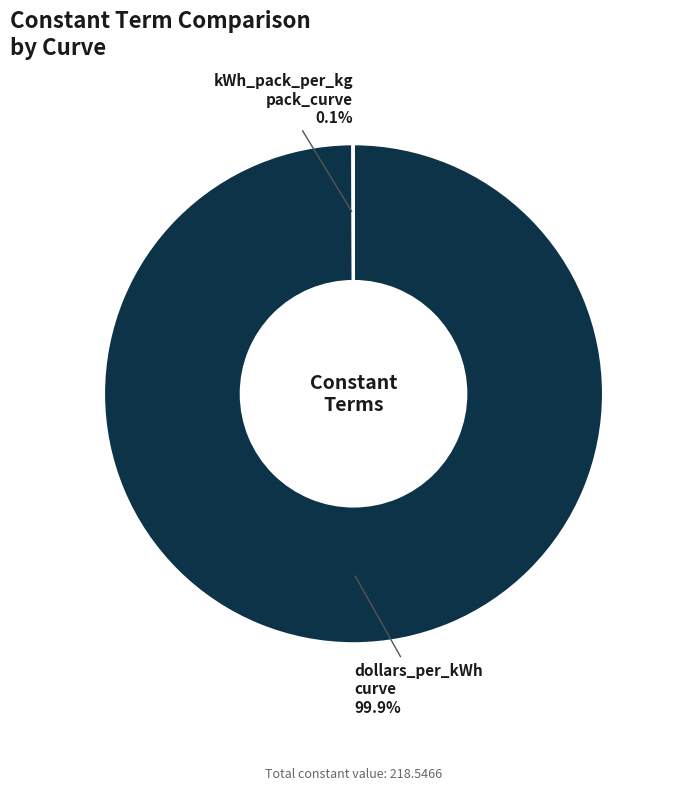

Does any single category account for the majority?

Yes